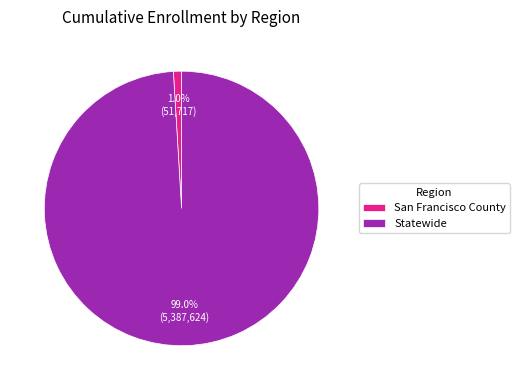

To the nearest percent, what is the difference between the San Francisco County and Statewide slice percentages?

98%